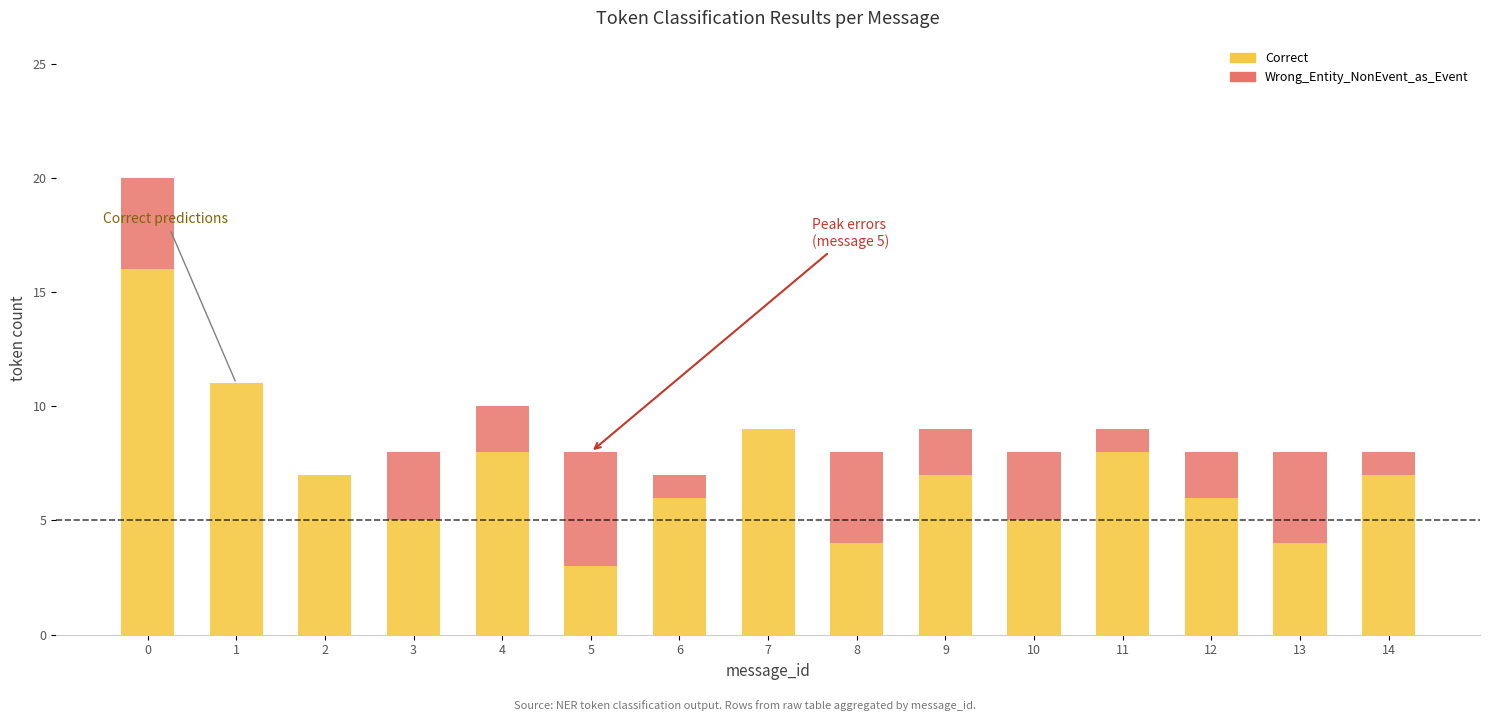

Reading left to right, transcribe the values for Correct.

0=16	1=11	2=7	3=5	4=8	5=3	6=6	7=9	8=4	9=7	10=5	11=8	12=6	13=4	14=7